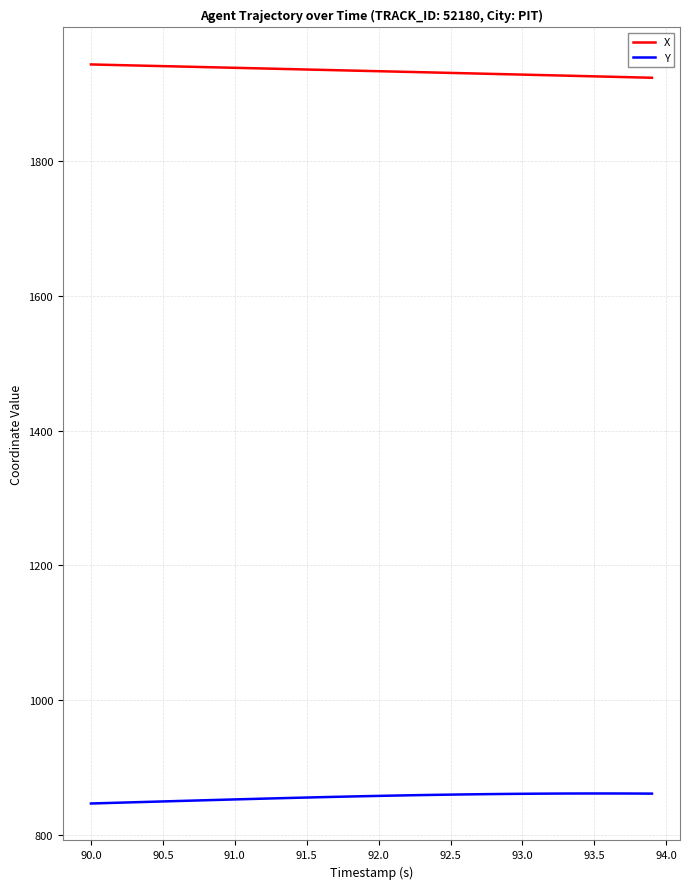

What is the maximum value shown in the chart?

1944.0